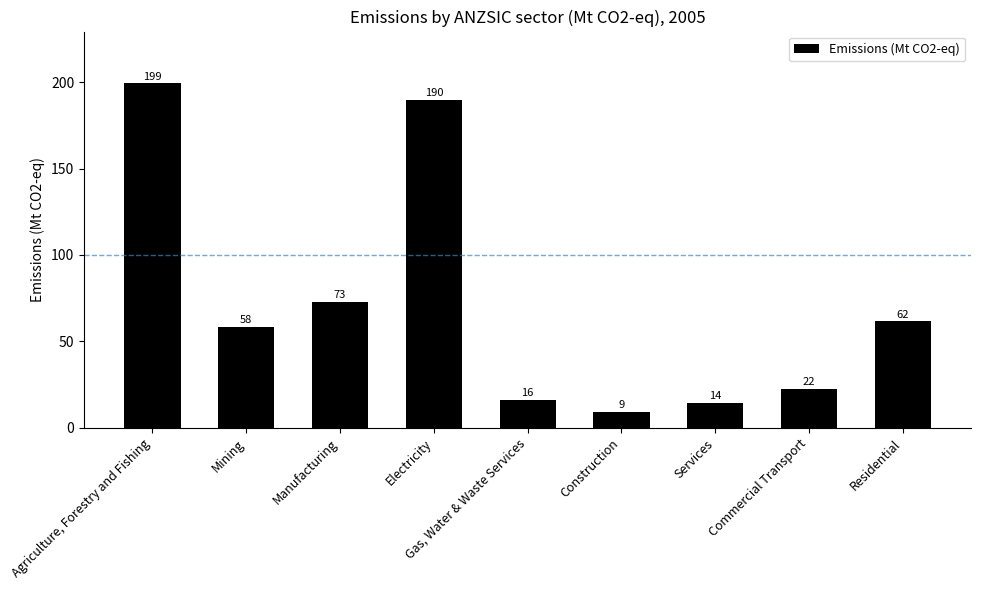

What is the difference between the values at Residential and Agriculture, Forestry and Fishing?

137.8